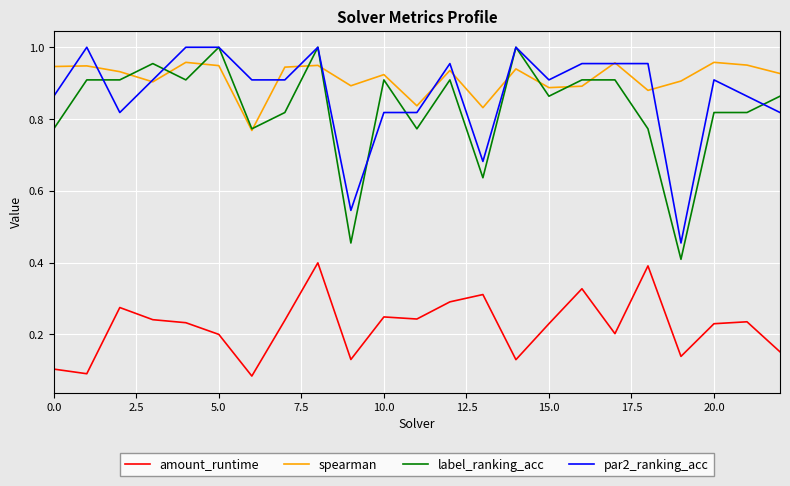

Does the chart display data point markers on the line(s)?

No